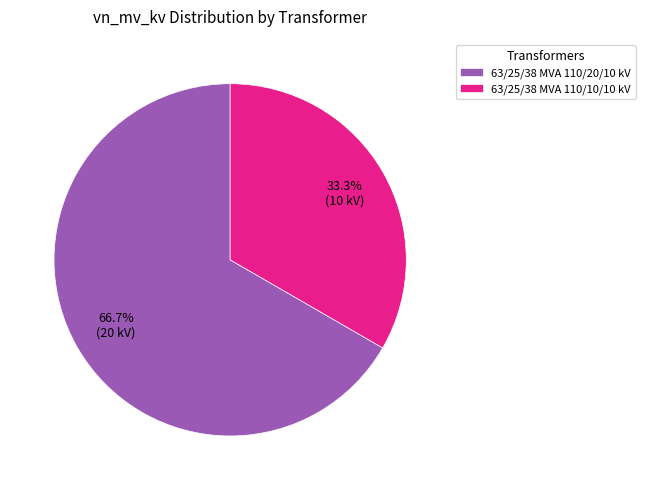

Approximately how many times larger is the value at 63/25/38 MVA 110/20/10 kV compared to 63/25/38 MVA 110/10/10 kV?

2.0